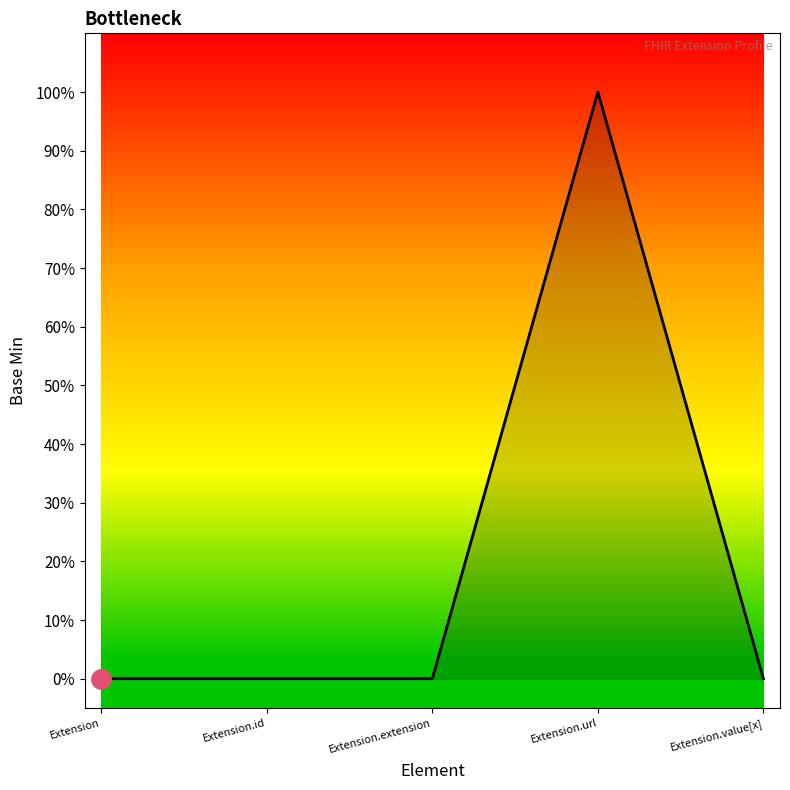

Is this an area chart (filled region under the line)?

Yes